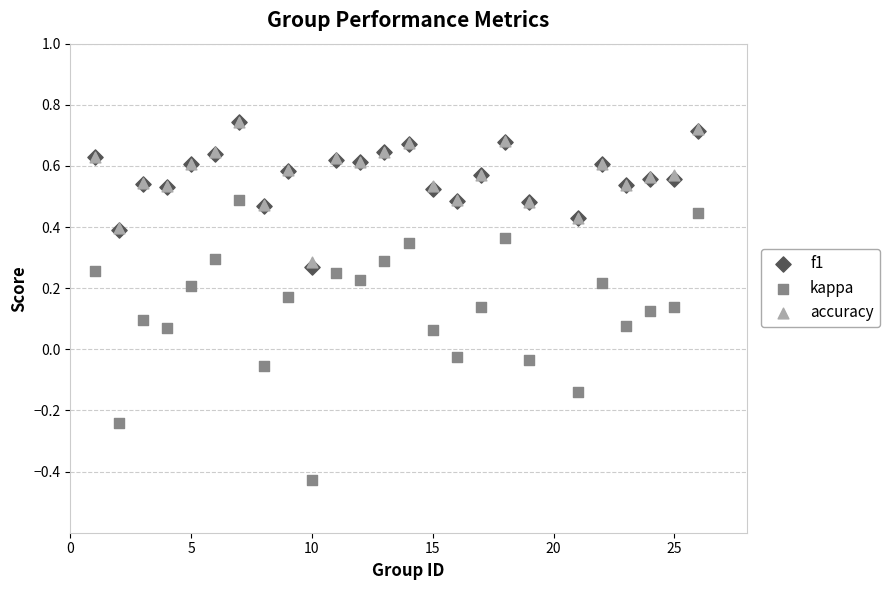

Which series has the largest Y range (max minus min)?

kappa